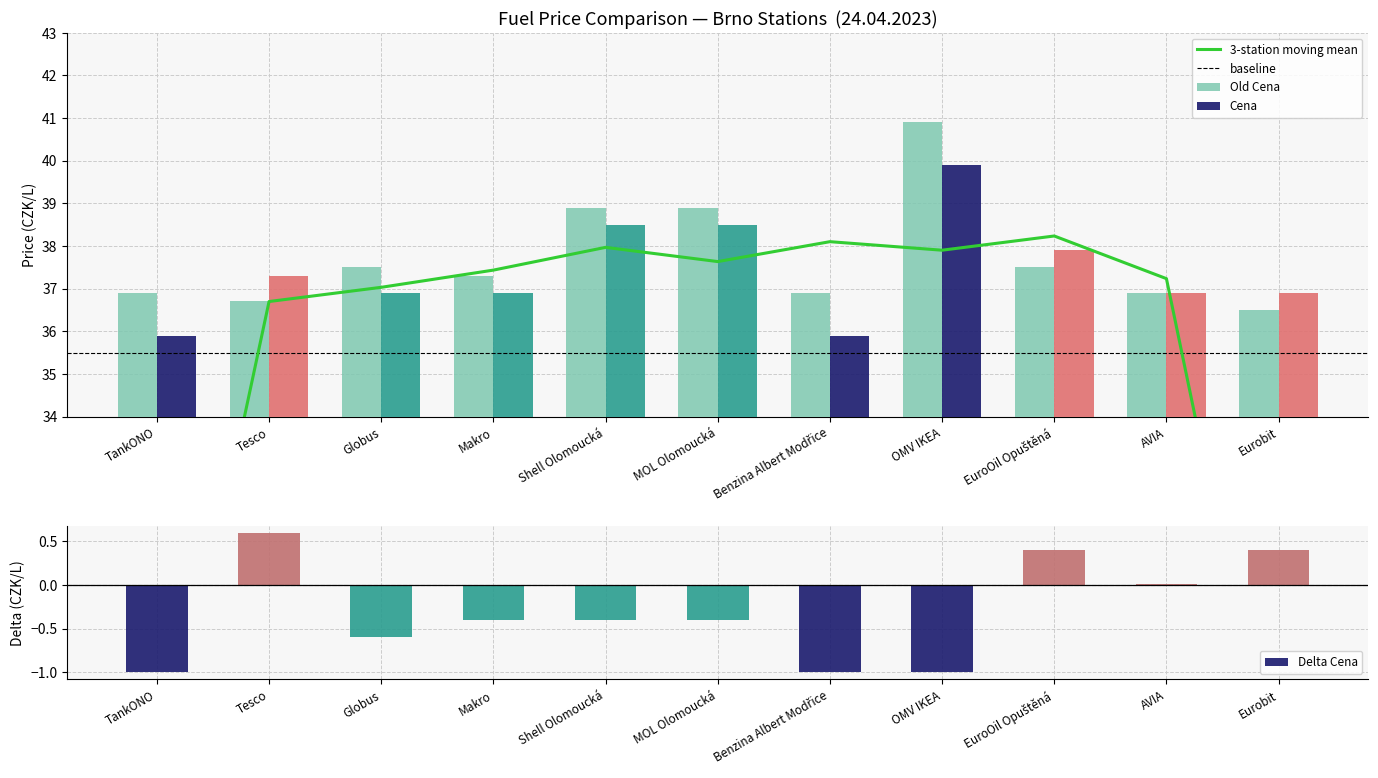

How many values in Delta Cena are above zero?

4